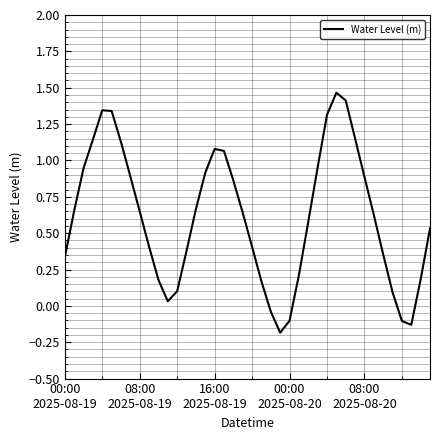

What is the difference between the maximum and minimum values?

1.7